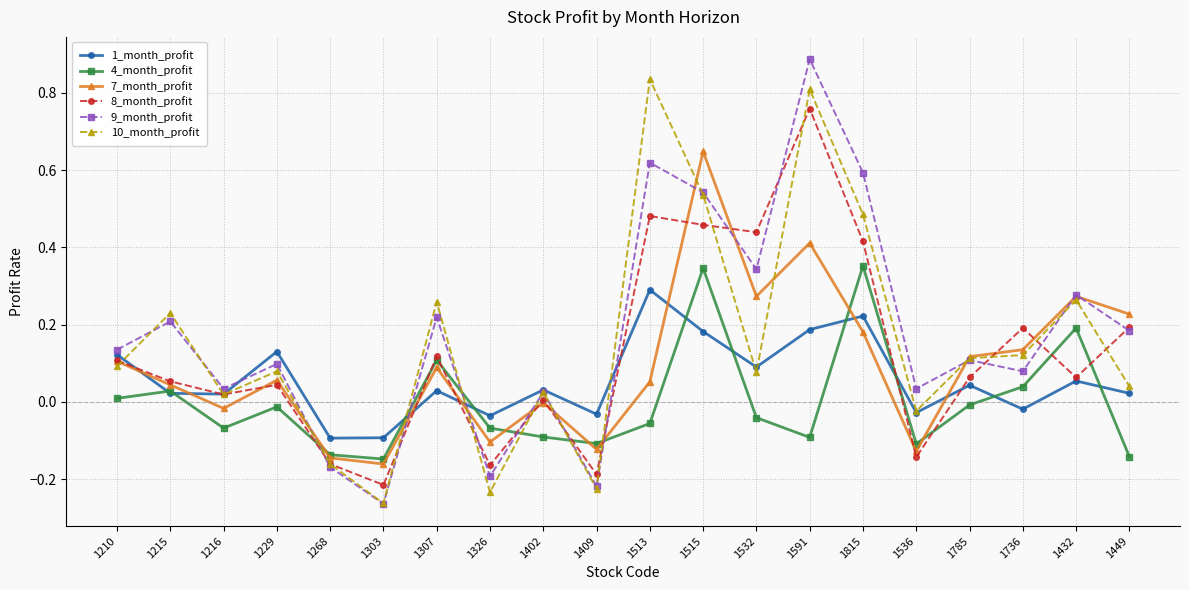

The value of 9_month_profit at 1532 is 0.1. True or false?

False